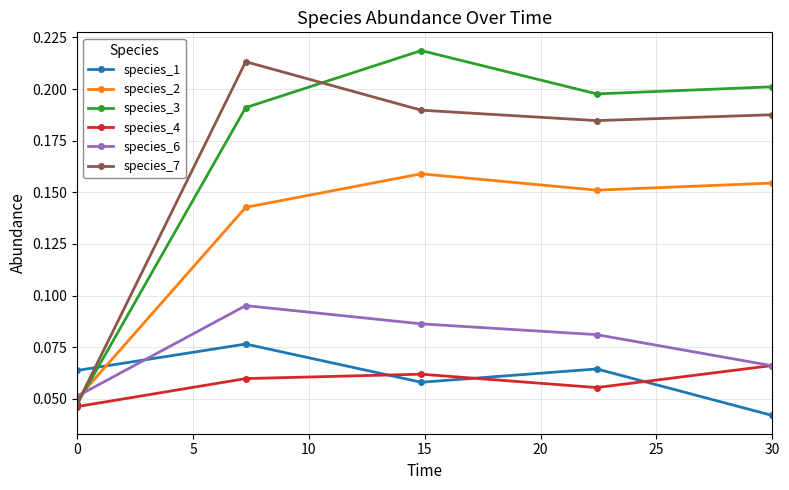

What are all the series names shown in the legend?

species_1, species_2, species_3, species_4, species_6, species_7